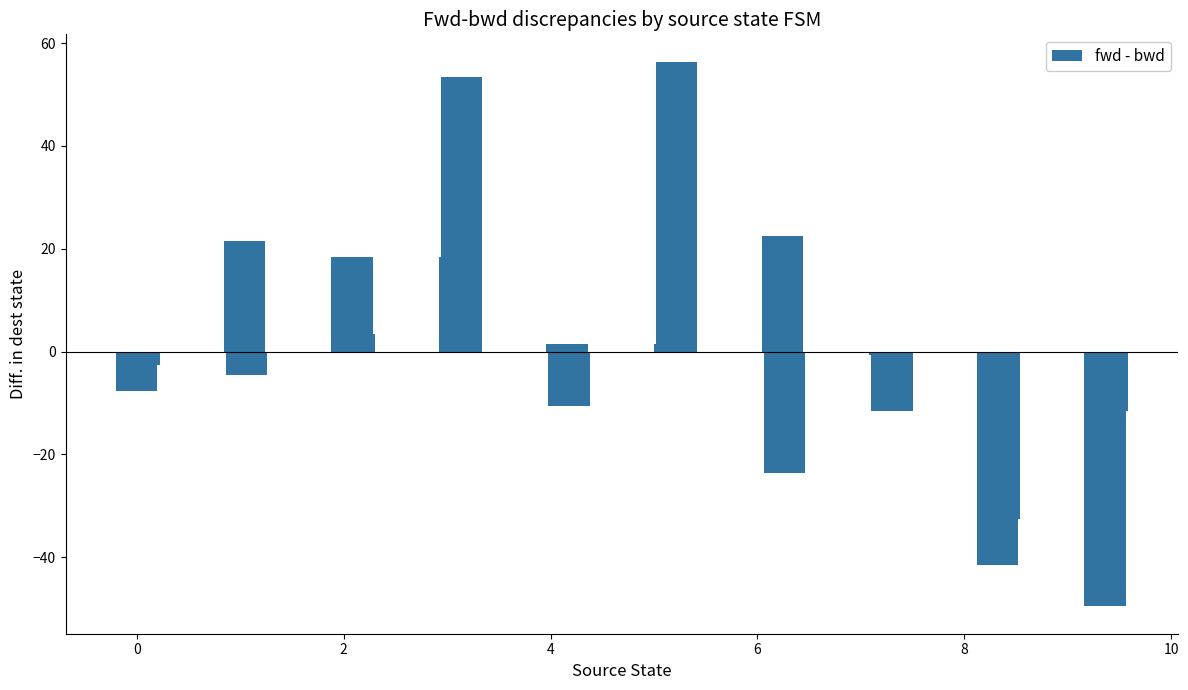

How many values are above zero?

9